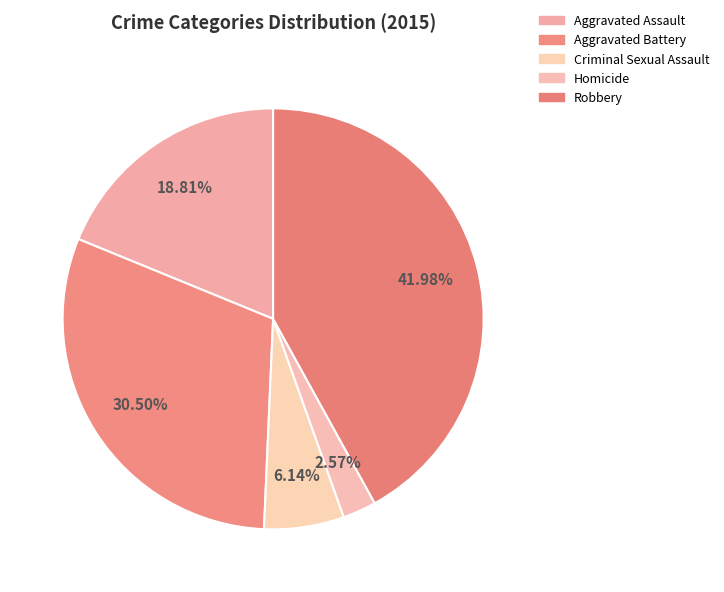

Does any single category account for the majority?

No